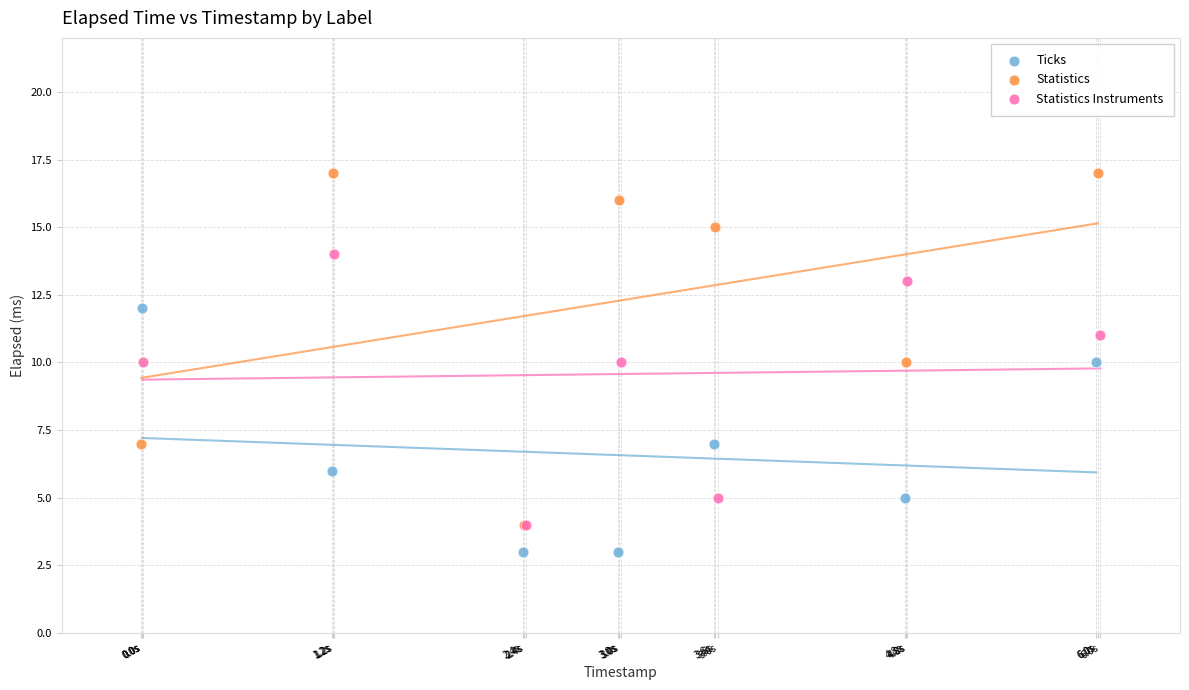

Which series reaches the maximum Y coordinate?

Statistics